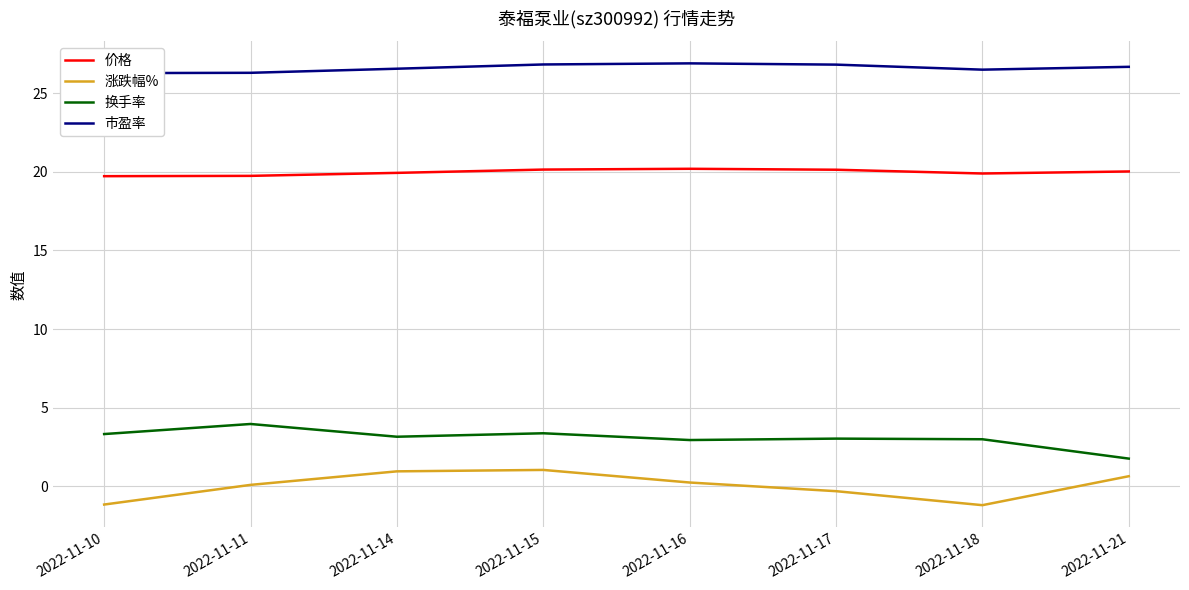

Does the chart have visible grid lines?

Yes